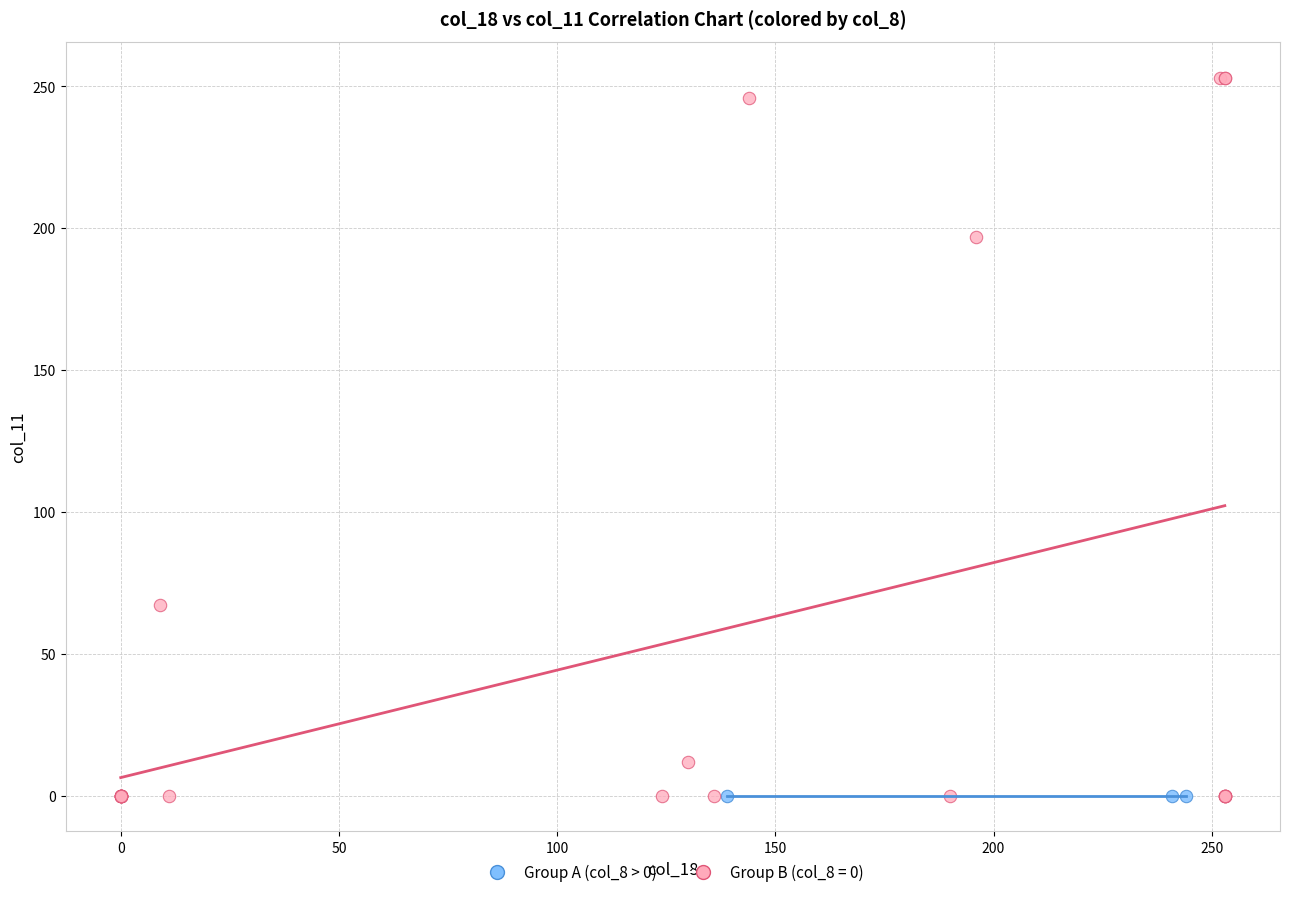

Which series reaches the maximum Y coordinate?

Group B (col_8 = 0)